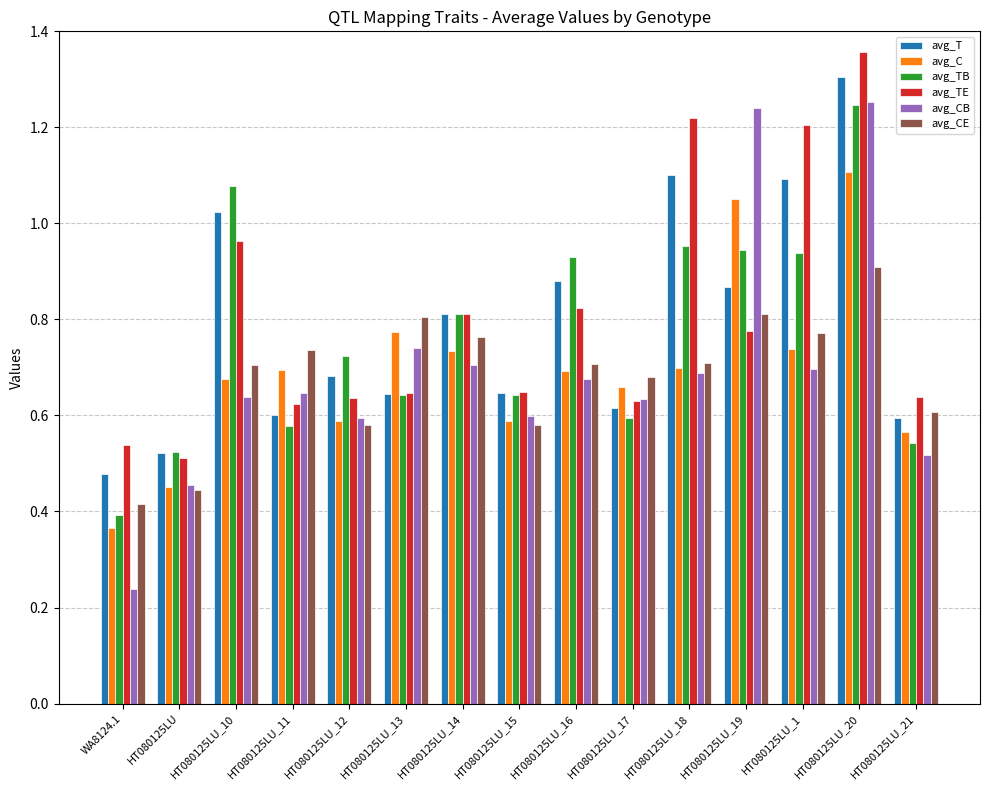

At which label is avg_CE closest to 0?

WA8124.1